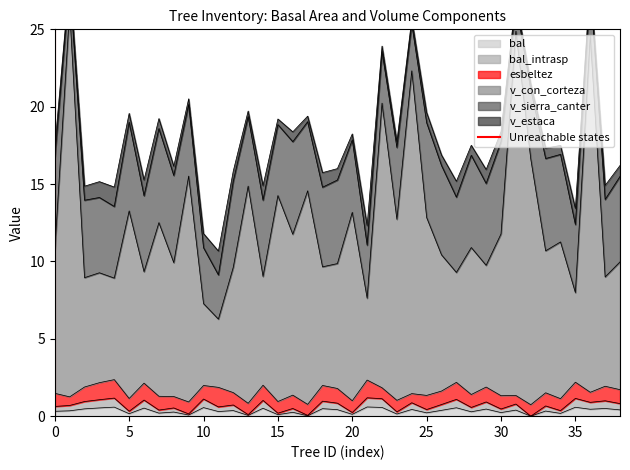

What is the value of the 2nd point from the left?

1